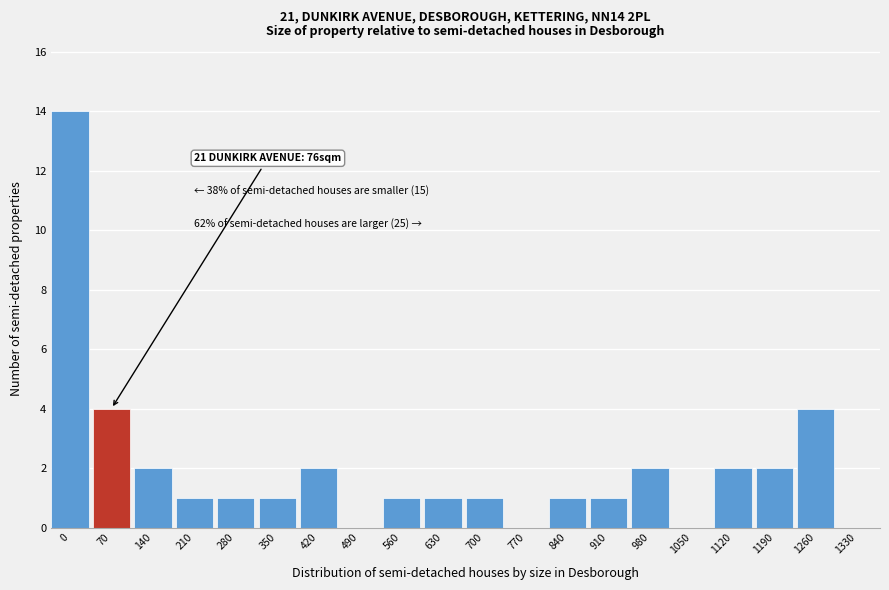

Reading left to right, extract all data points from this chart.

0=14	70=4	140=2	210=1	280=1	350=1	420=2	490=0	560=1	630=1	700=1	770=0	840=1	910=1	980=2	1050=0	1120=2	1190=2	1260=4	1330=0